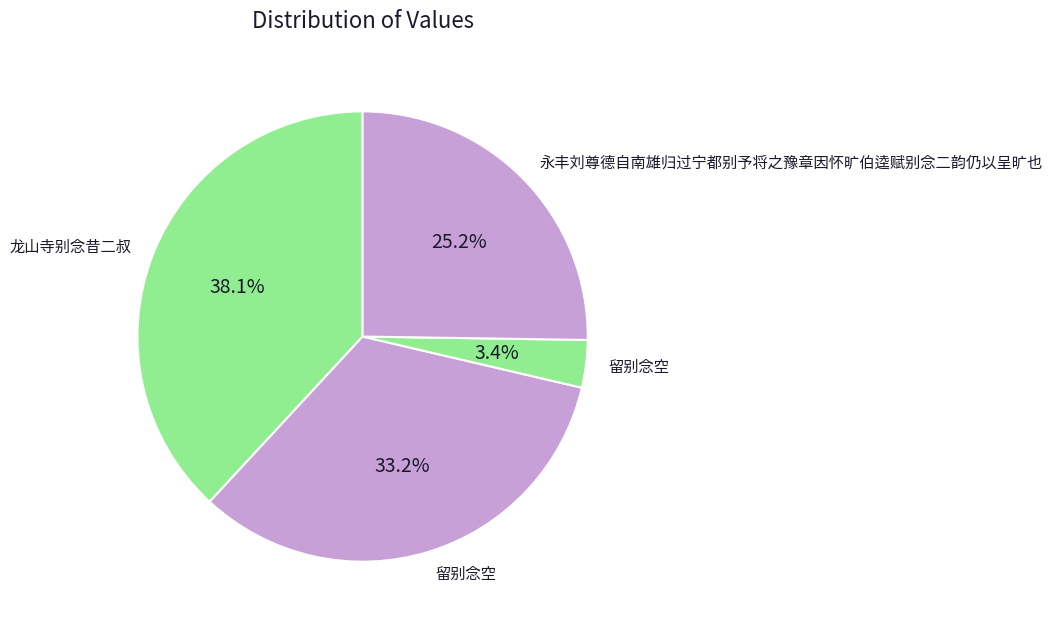

How many slices are in this pie chart?

4